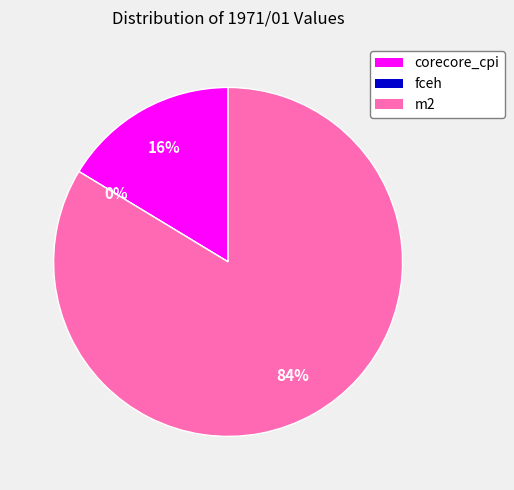

To the nearest percent, what is the difference between the largest and smallest slice percentages?

84%